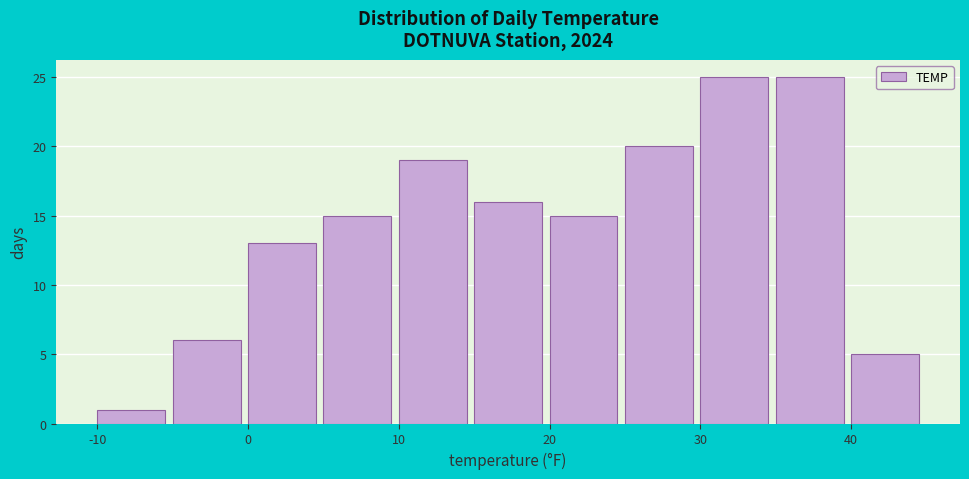

What is the height of the bar covering -10 to -5 on the x-axis? The values are not printed on the chart, so give them approximately, as read against the axis.

1